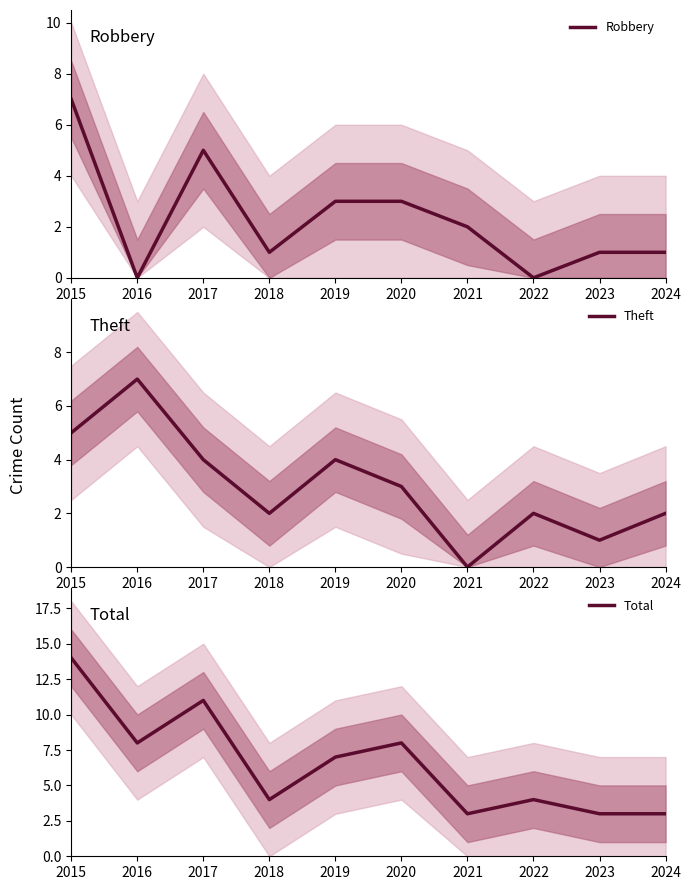

Which series has the largest total across all categories?

Total